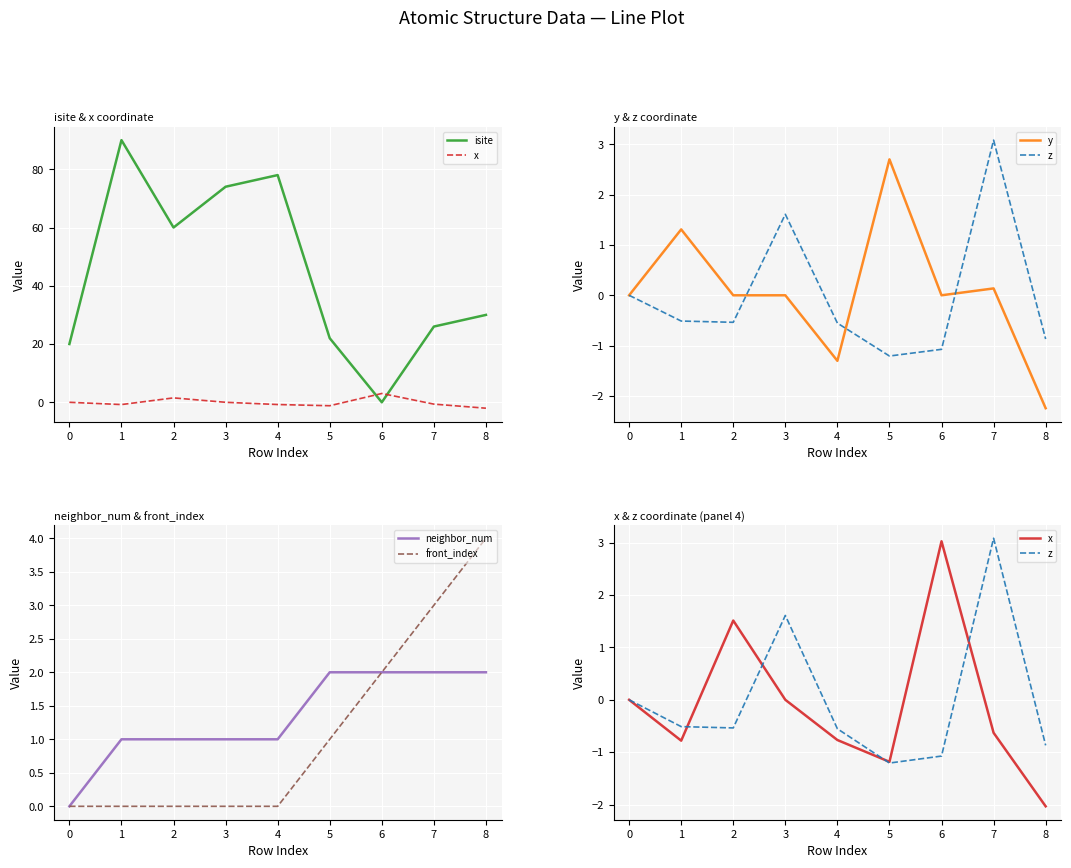

The neighbor_num series shows 1 at 1. True or false?

True